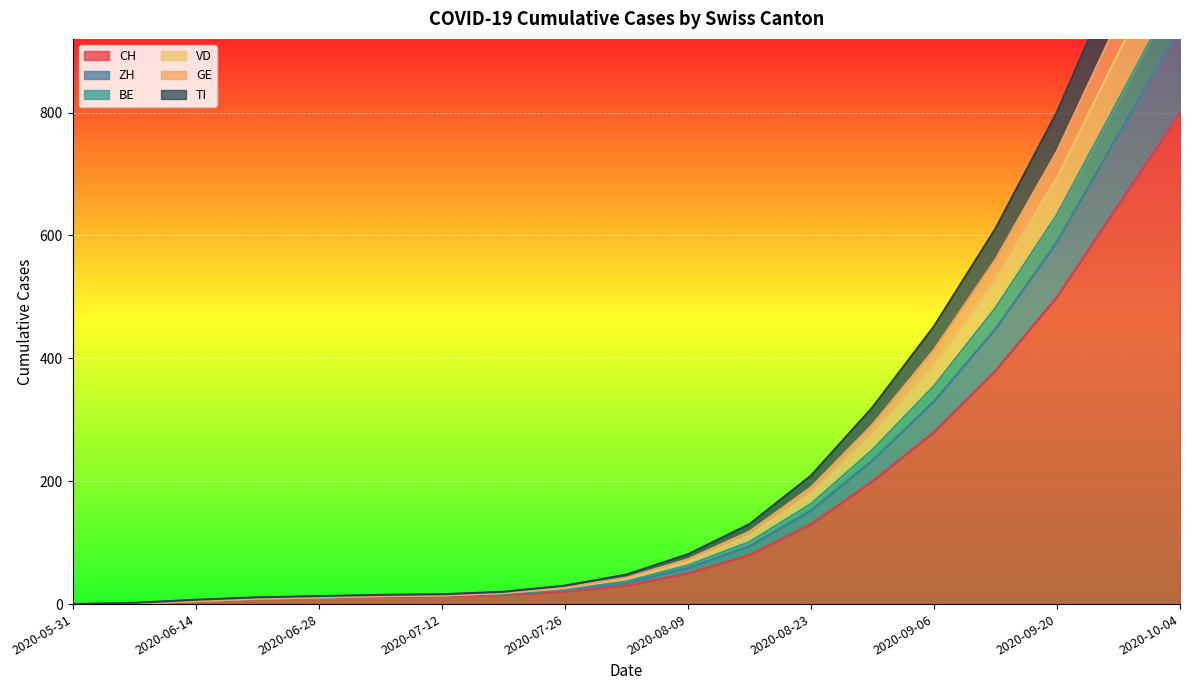

Is it true that CH equals 23 at 2020-08-16?

False